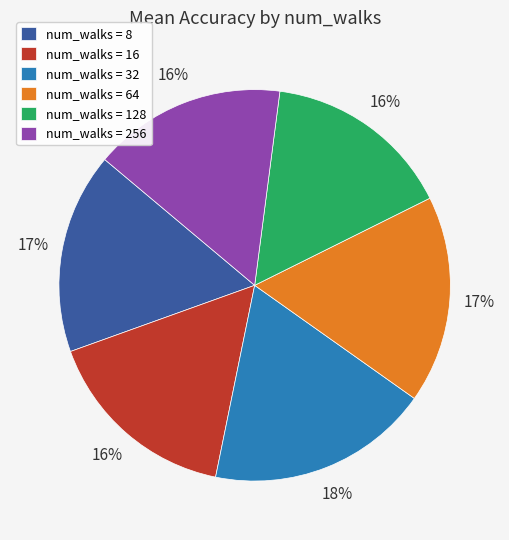

How many segments does this pie chart have?

6